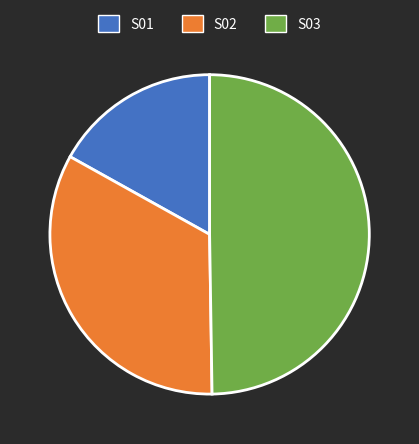

Rank the categories by value from highest to lowest.

S03, S02, S01